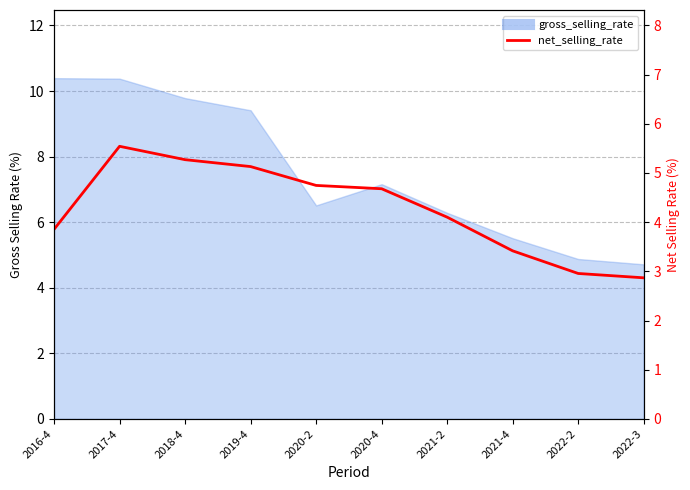

What is the approximate value at 2020-4?

4.7